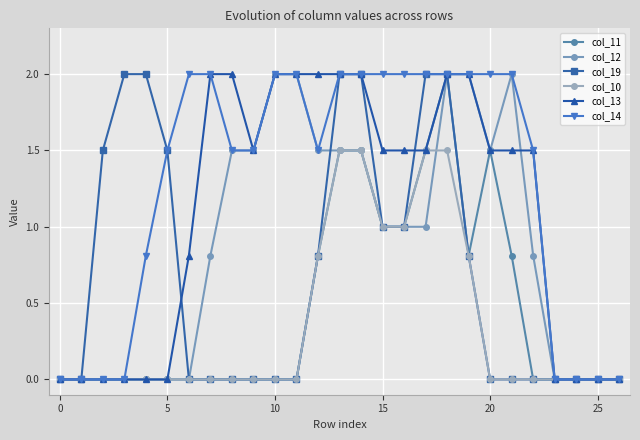

What is the label of the 23rd point from the left?

22